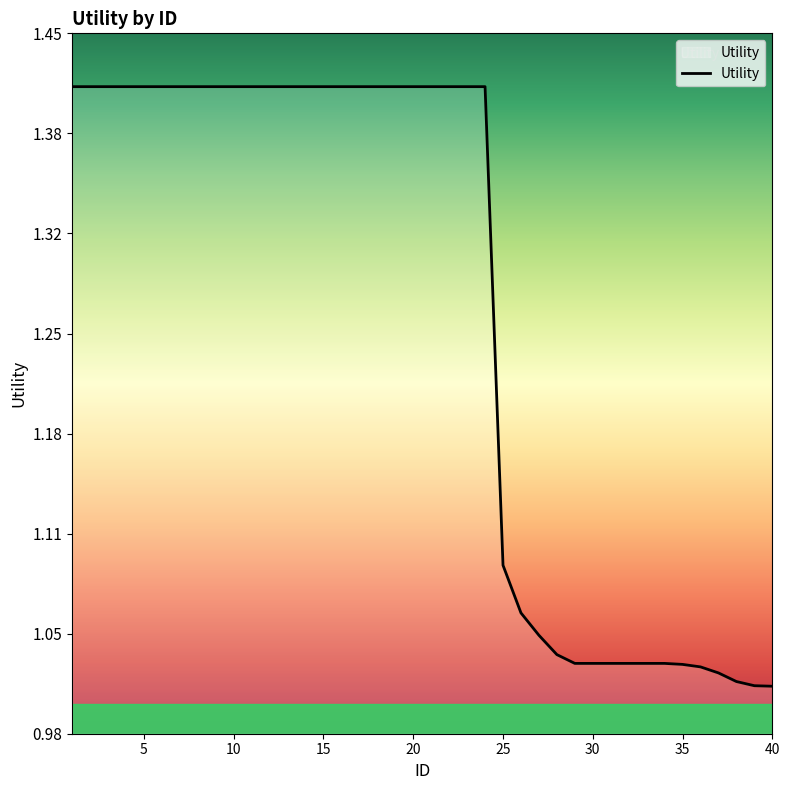

Does the chart have visible grid lines?

No